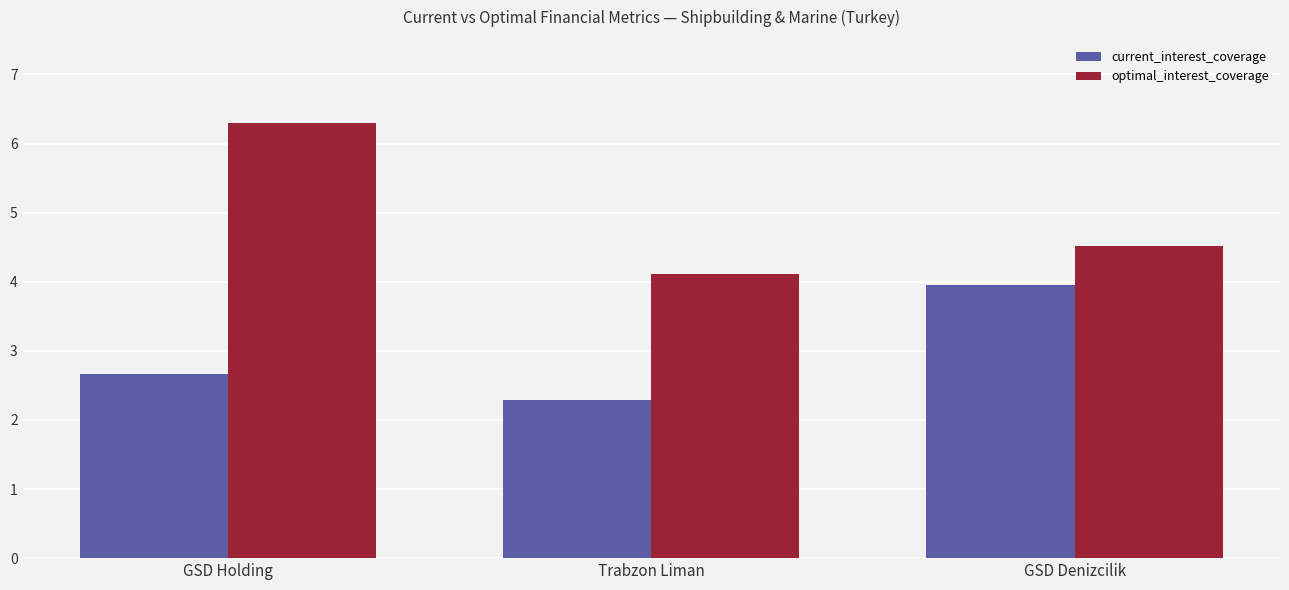

What is the maximum value shown in the chart?

6.3